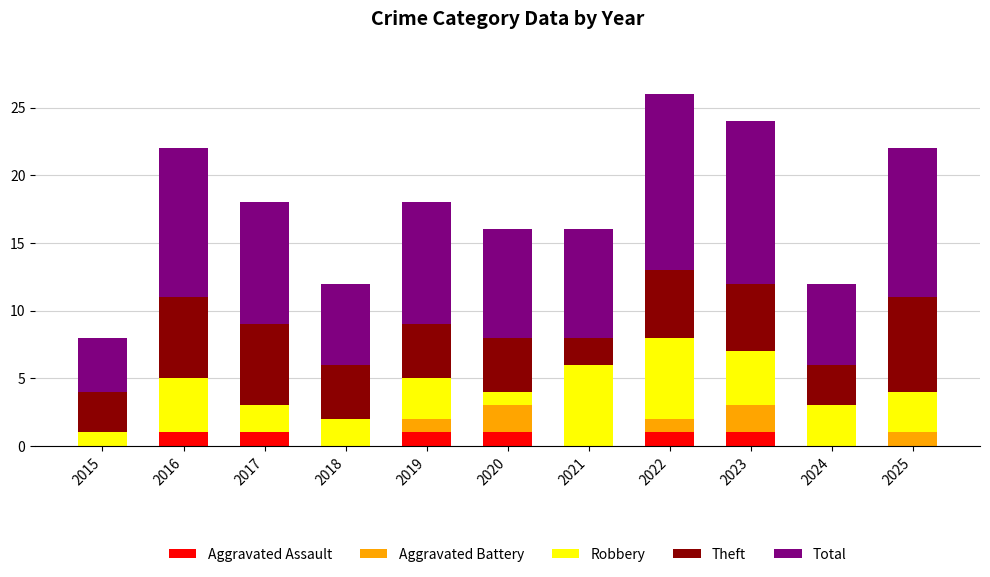

What is the sum of all Aggravated Assault values?

6